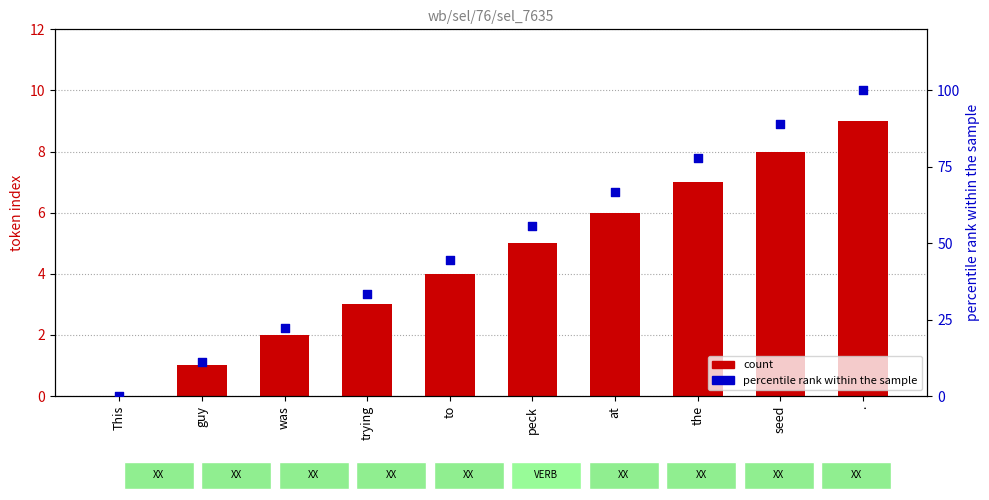

Which series contains the highest Y value?

percentile rank within the sample